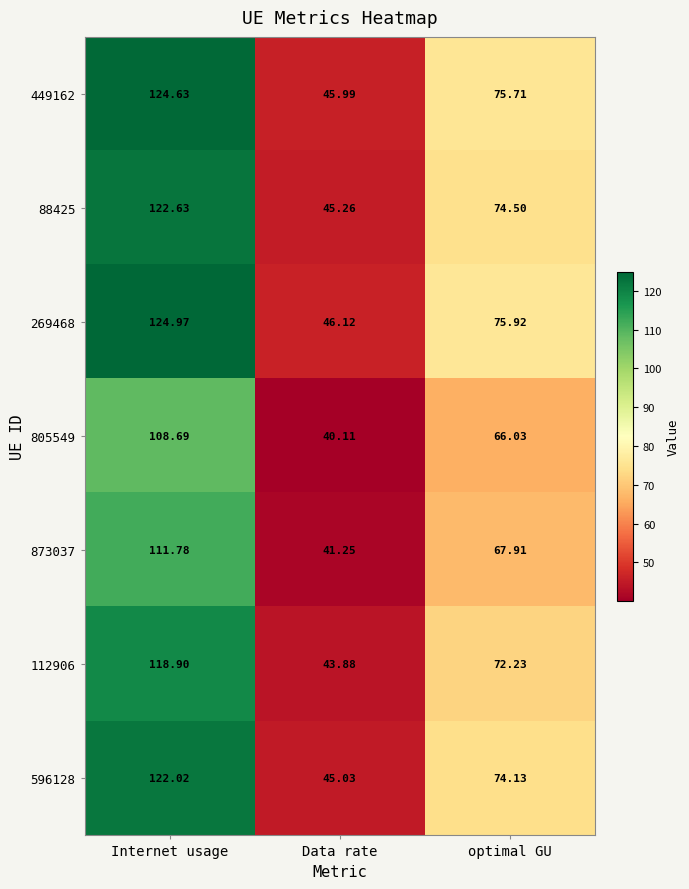

At which label does 269468 reach its minimum?

Data rate